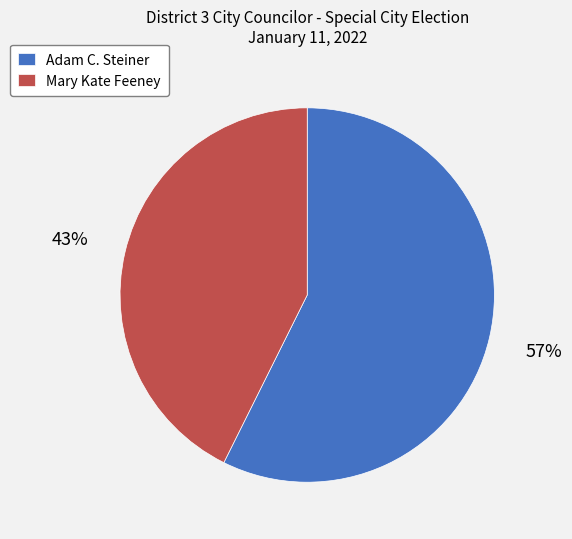

True or false: Adam C. Steiner accounts for 57% of the total.

True